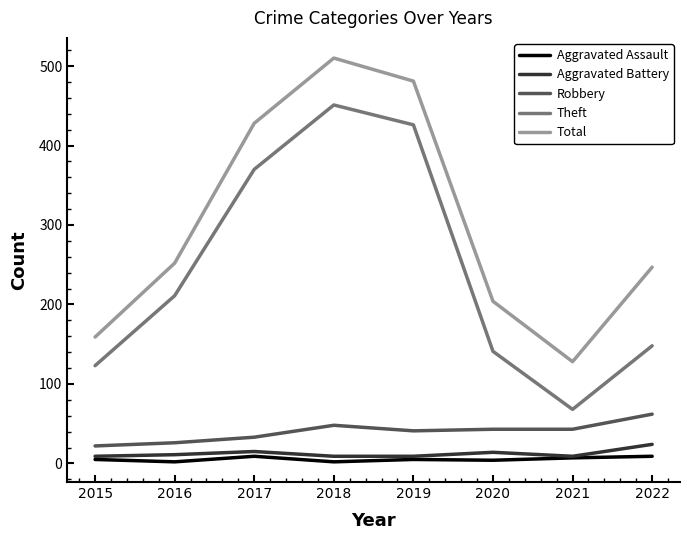

What is the lowest value of the Robbery series?

22